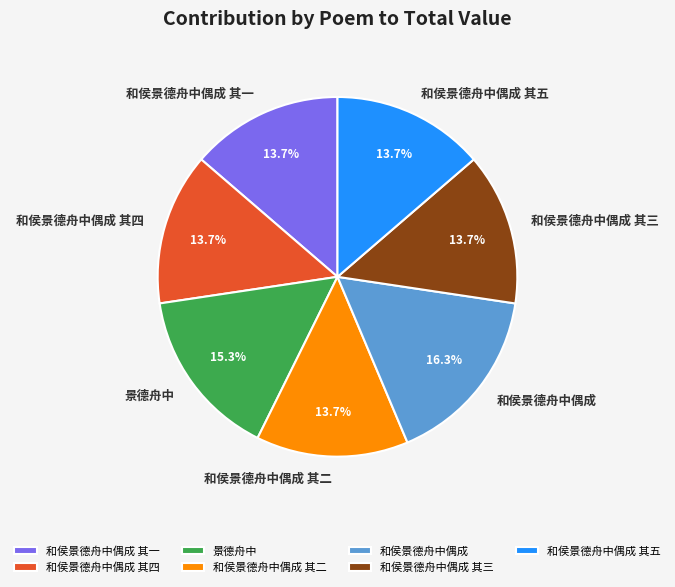

Which category has the biggest portion of the pie?

和侯景德舟中偶成